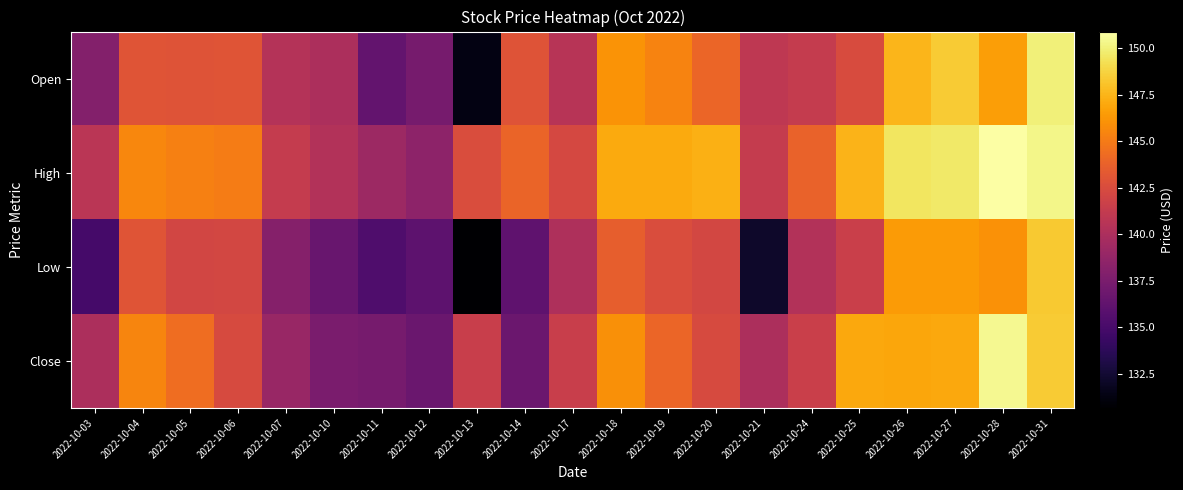

Which series has the largest total across all categories?

High